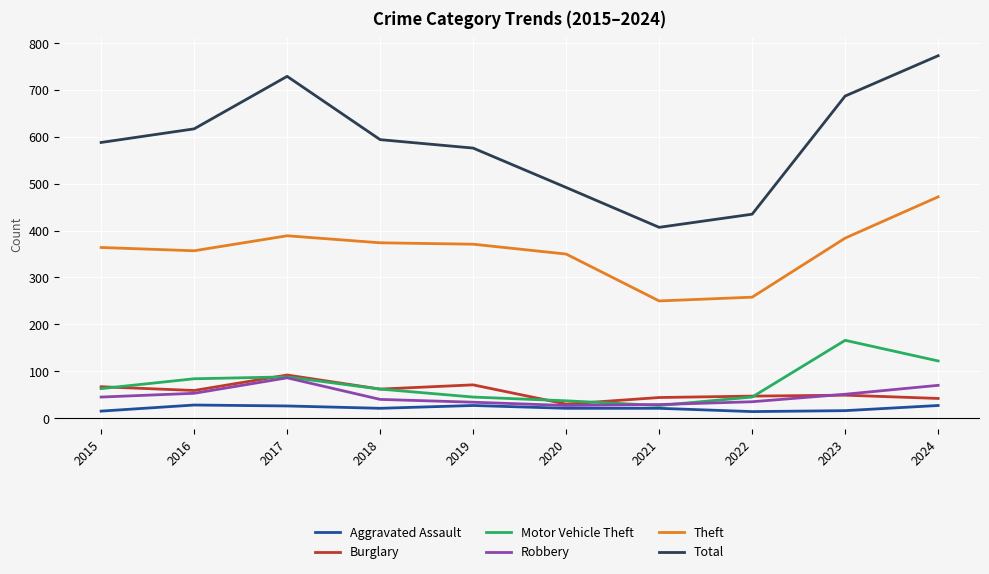

What is the difference between the highest and lowest values at 2024?

746